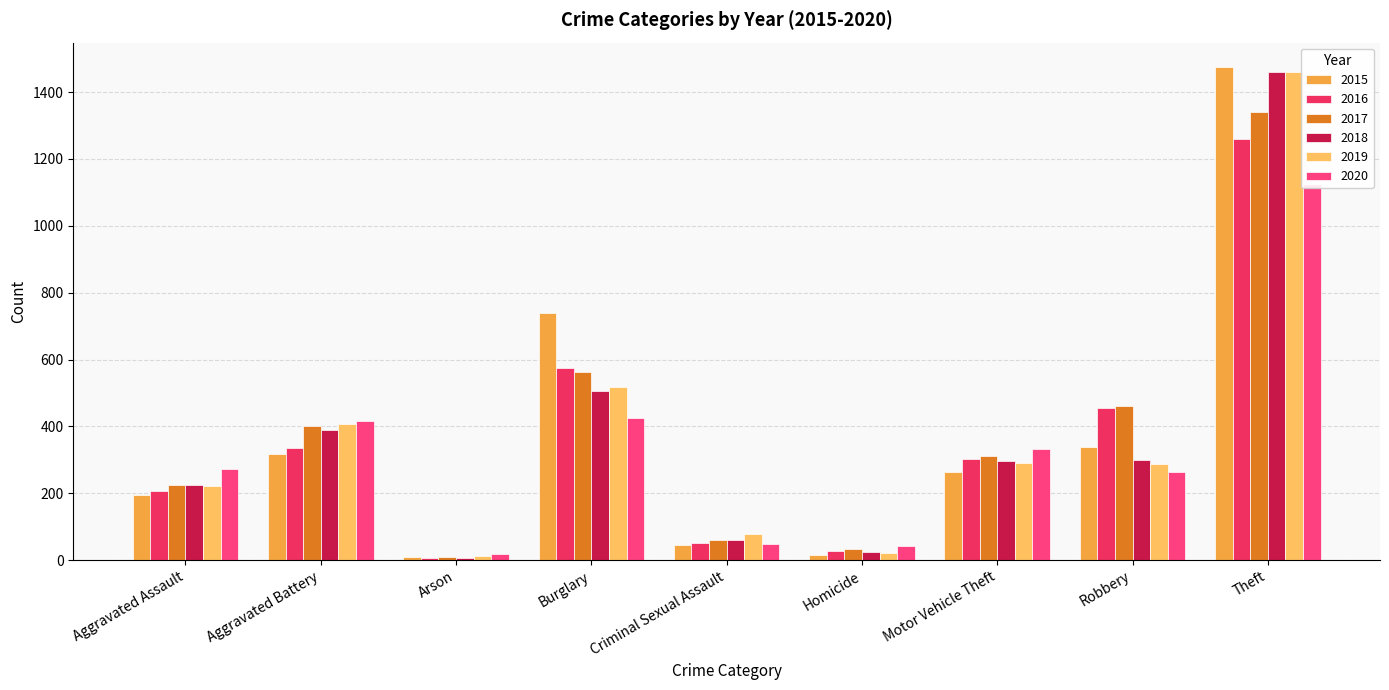

Where does the 2018 series first go above 298?

Aggravated Battery